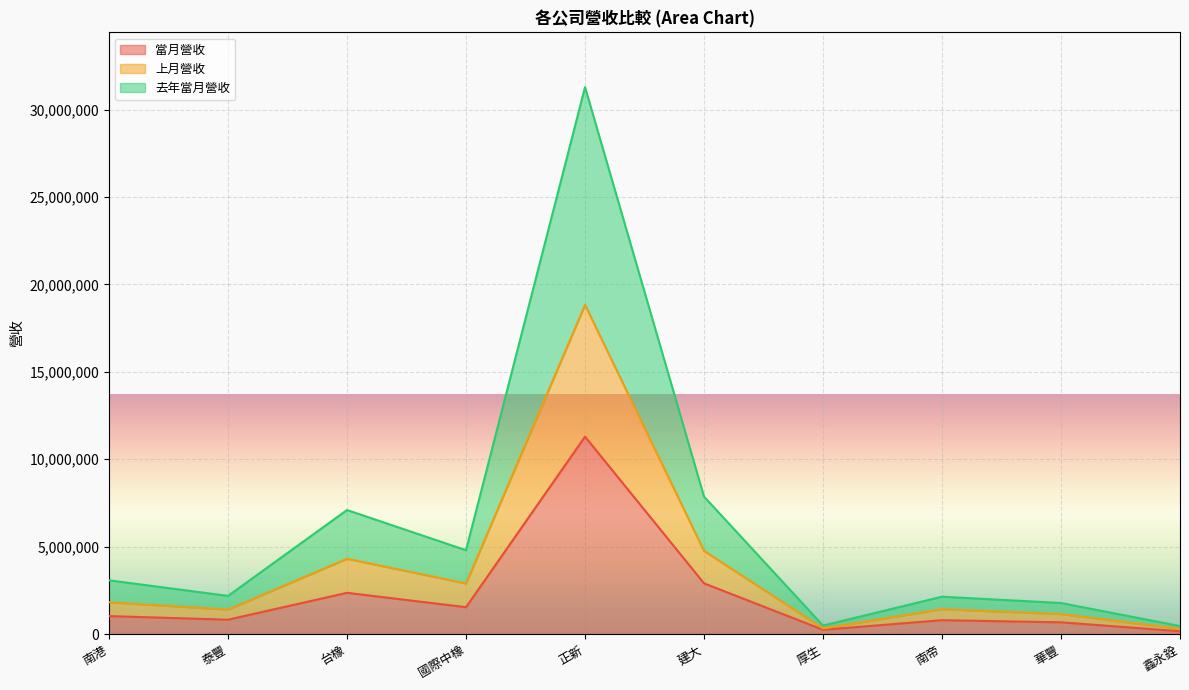

How many values in the 當月營收 series exceed 1025225?

4